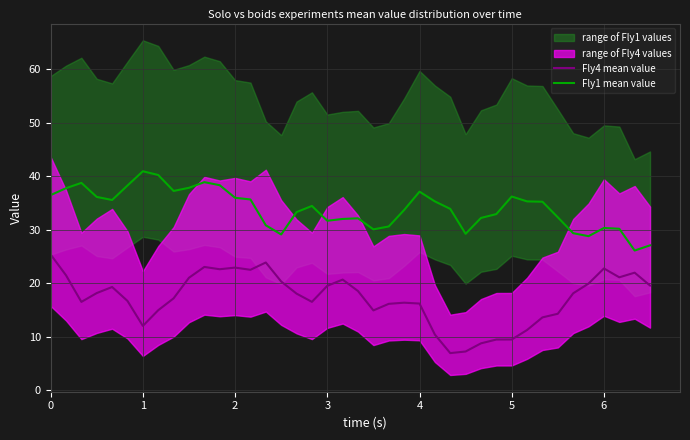

List the series in order of their peak value, highest first.

Fly1 mean value, Fly4 mean value